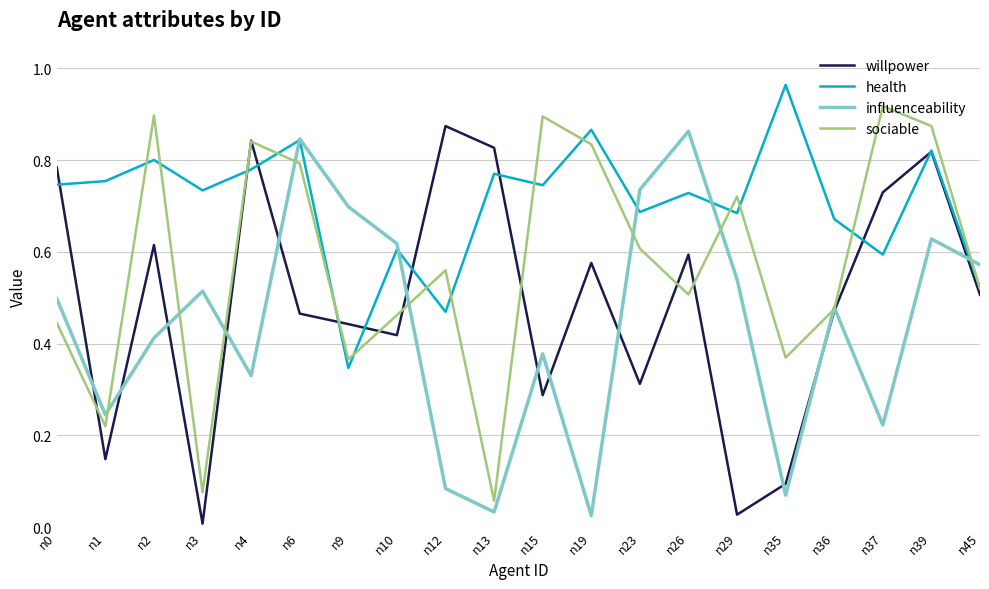

The influenceability series shows 1.2 at n6. True or false?

False